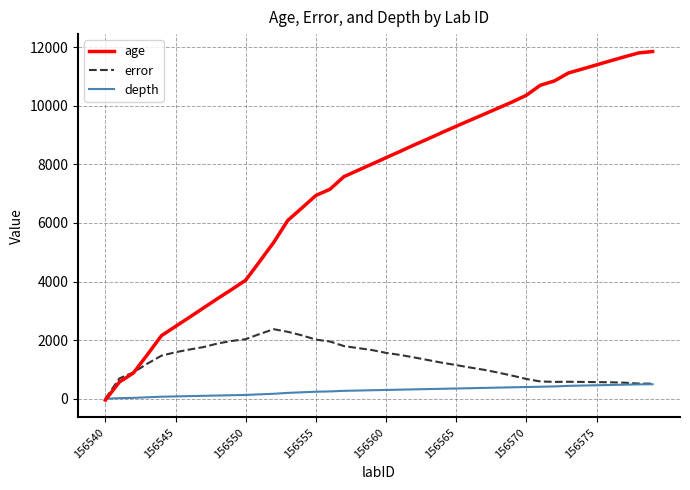

Which series has the largest total across all categories?

age